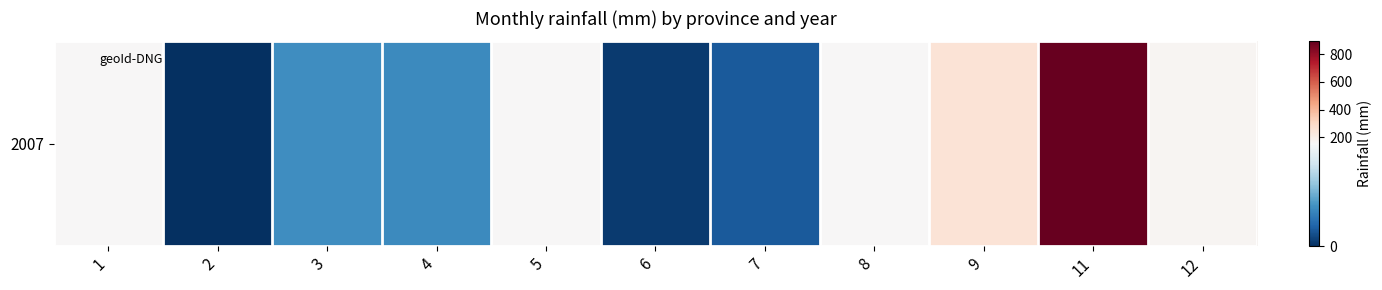

List the labels in order of value, smallest first.

2, 6, 7, 4, 3, 8, 1, 5, 12, 9, 11